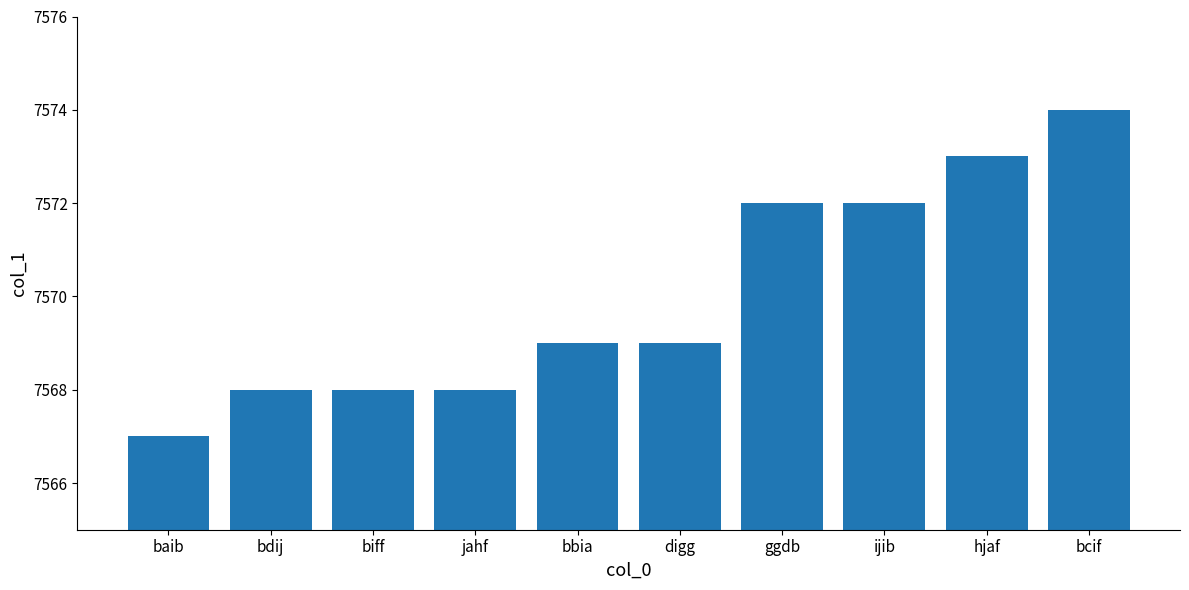

What is the value of the 1st bar from the left?

7567